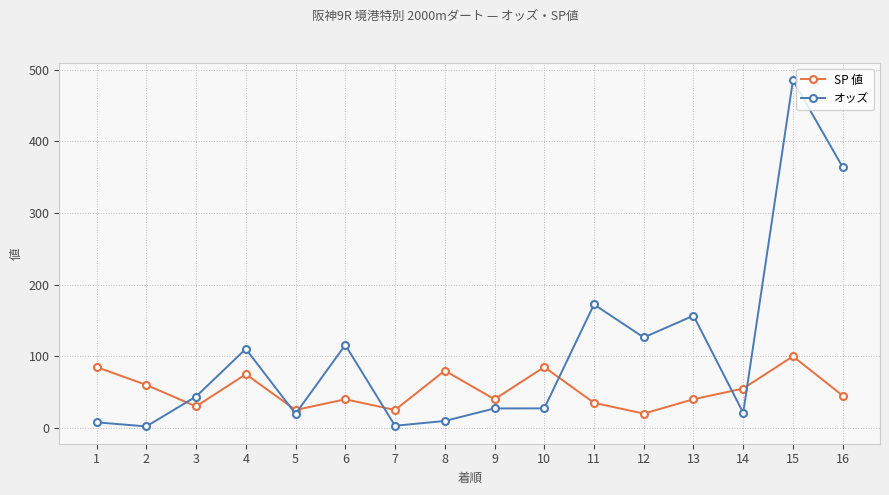

At which category does オッズ reach its first local valley?

2